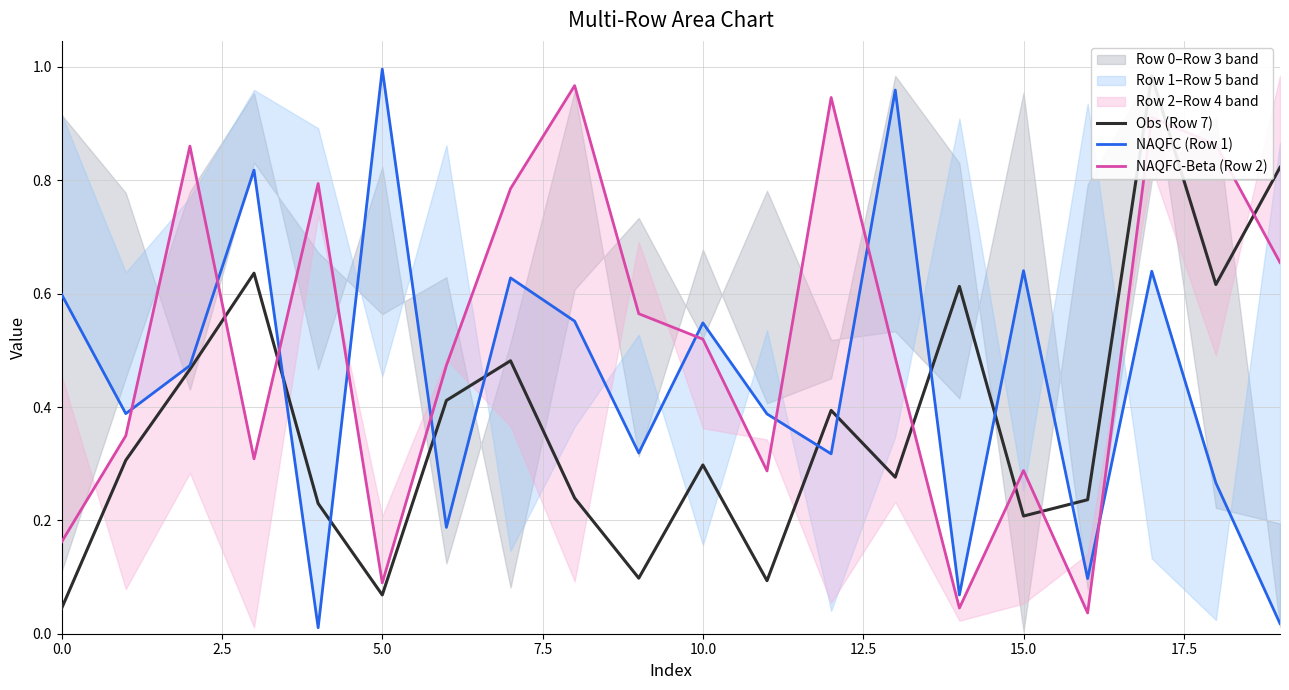

How many lines are shown in the chart?

3